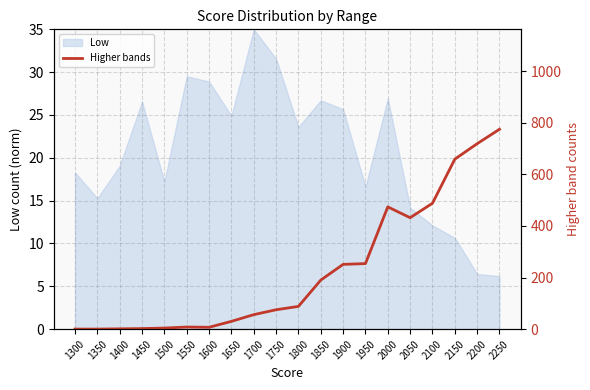

The chart shows a value of 136 at 1800. True or false?

False